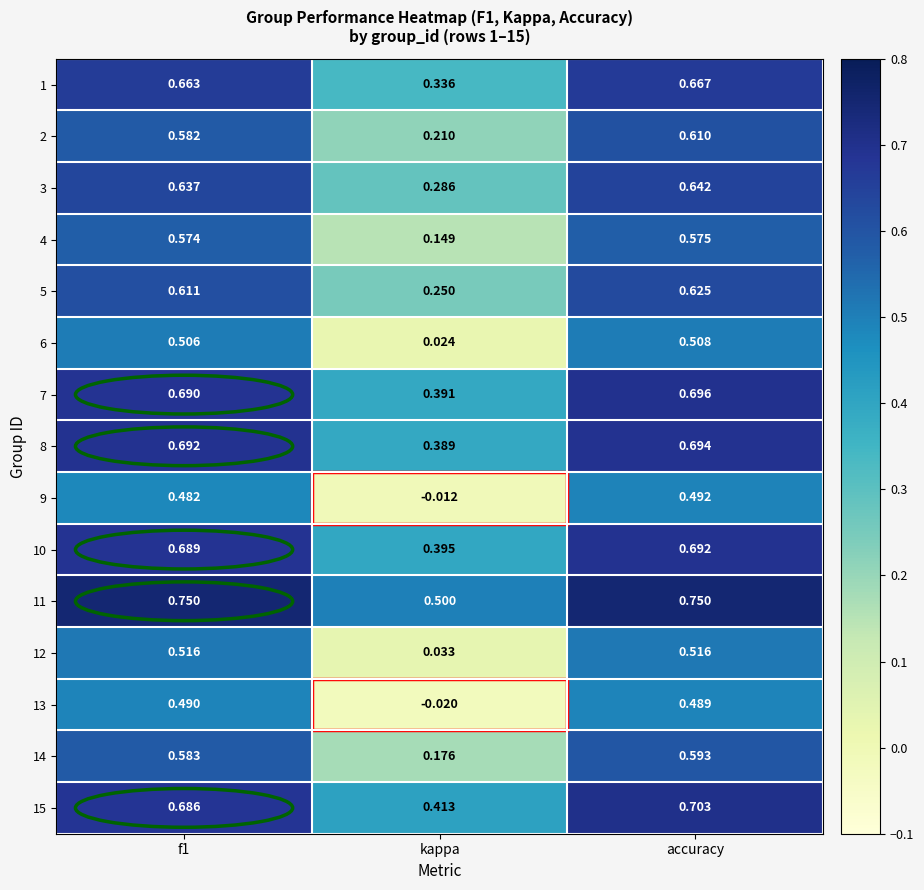

At which category is the sum across all series the highest?

accuracy